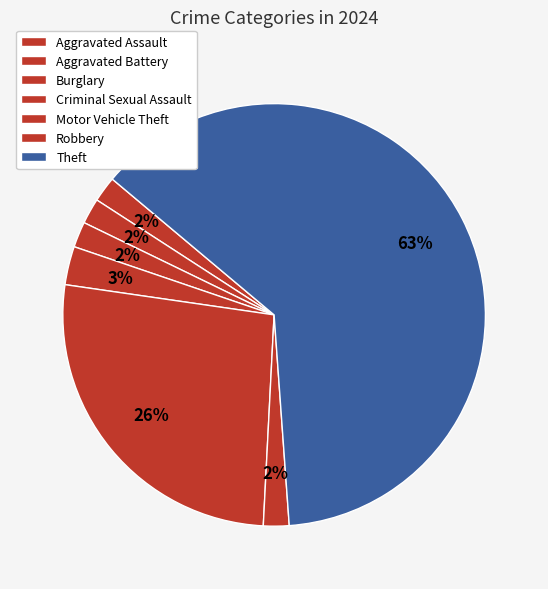

Count the number of slices in the pie.

7